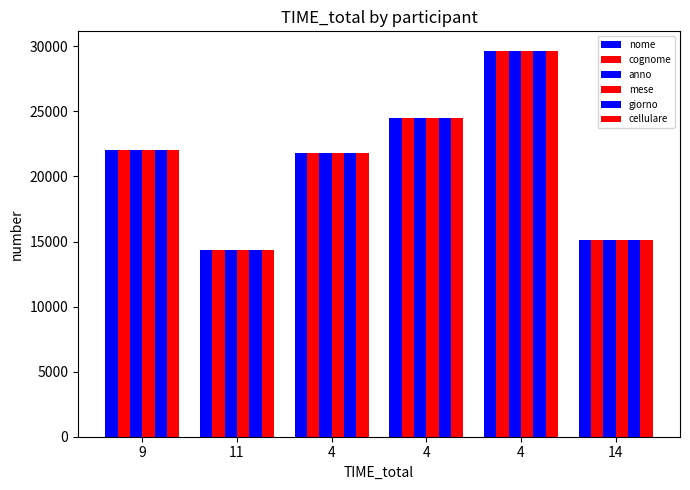

Count the number of categories in the chart.

6